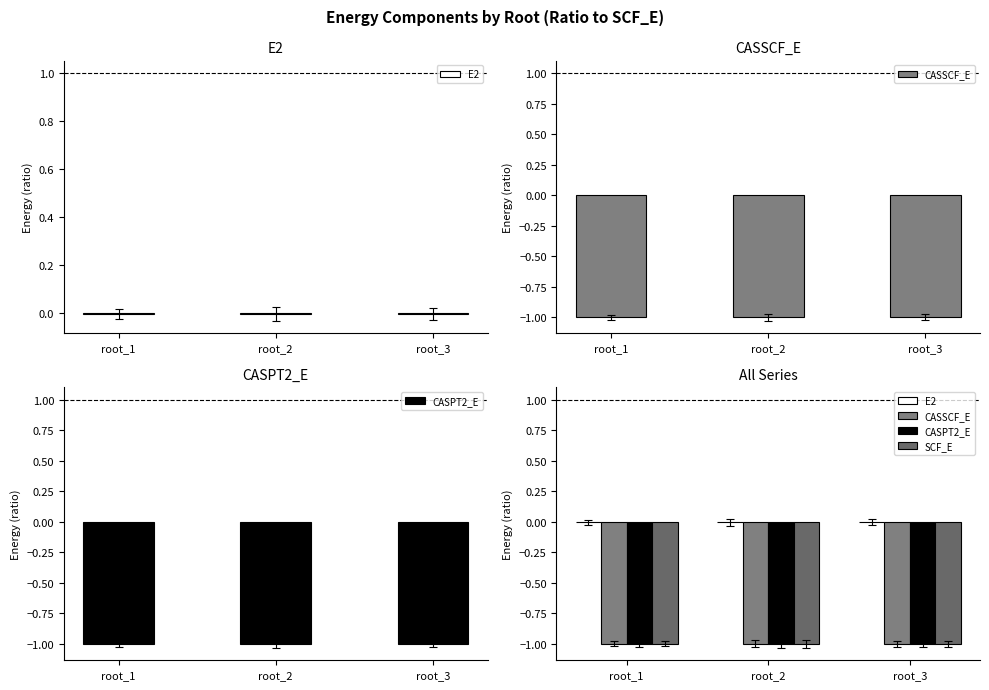

List the labels in order of CASSCF_E value, largest first.

root_3, root_2, root_1